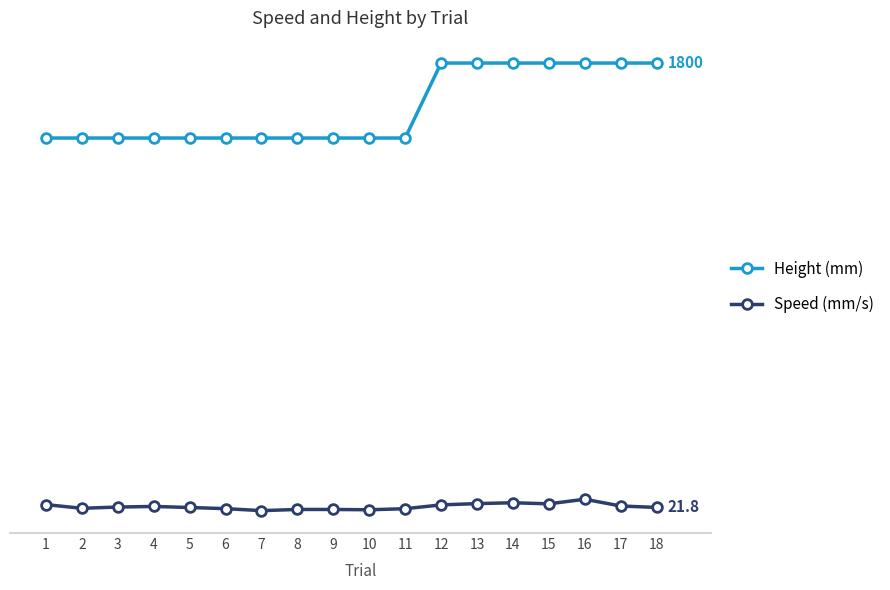

True or false: Height (mm) and Speed (mm/s) intersect in this chart.

False